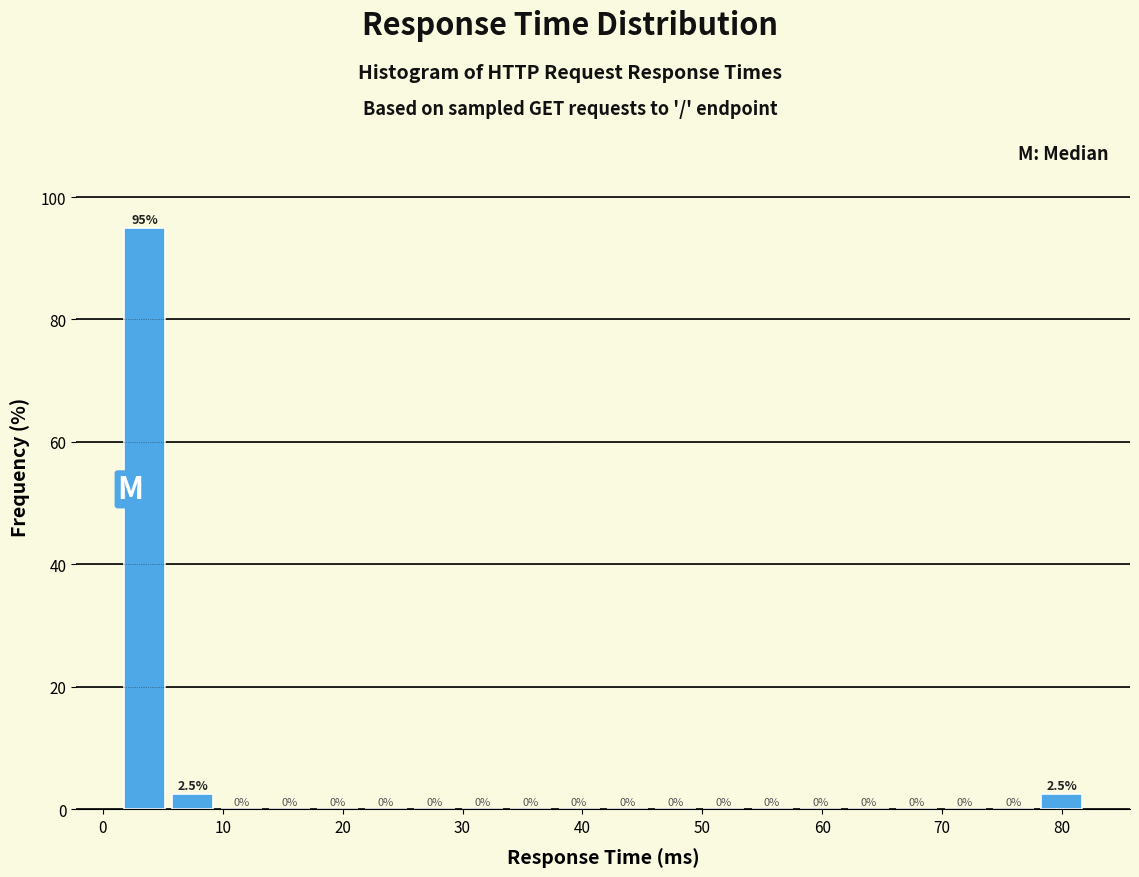

How tall is the bar that spans 1 to 6 on the x-axis? The bar edges are not printed on the chart, so give them approximately, as read against the axis.

95.0